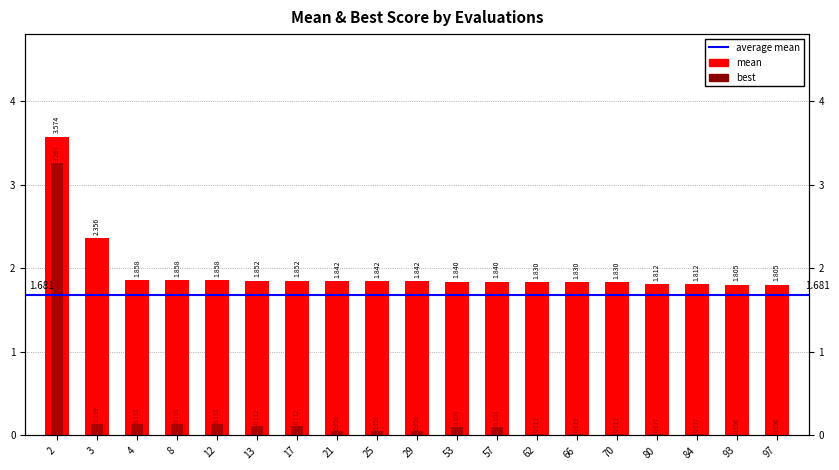

Which series changed the most between 13 and 62?

best